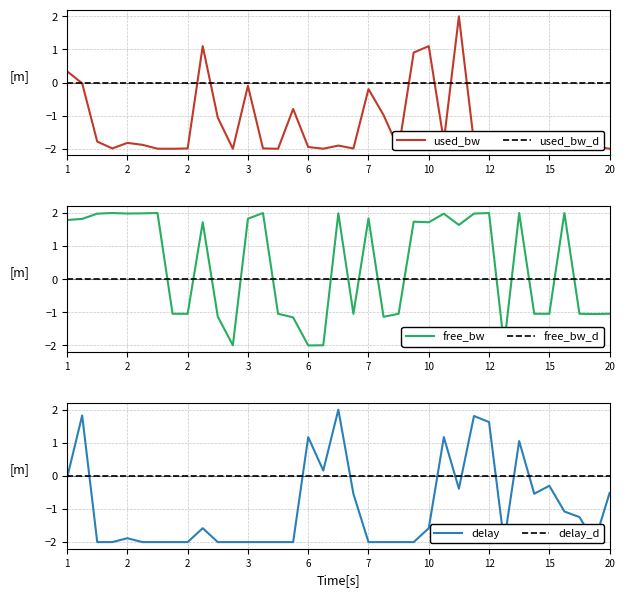

True or false: free_bw_d and used_bw_d cross at least once.

False